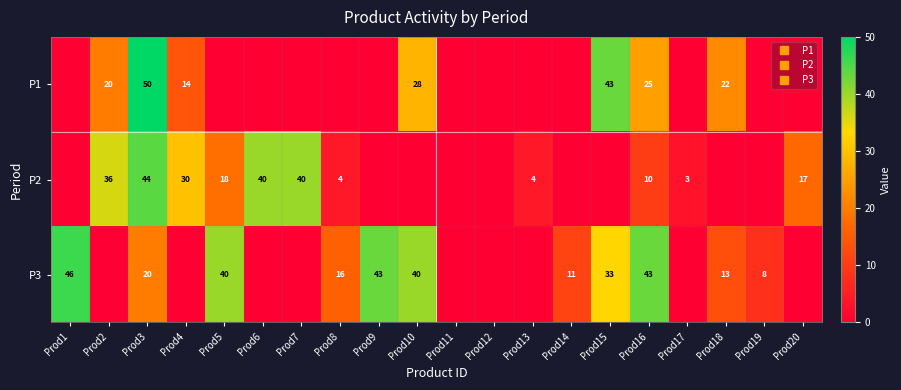

How many positive values does the P2 series have?

11